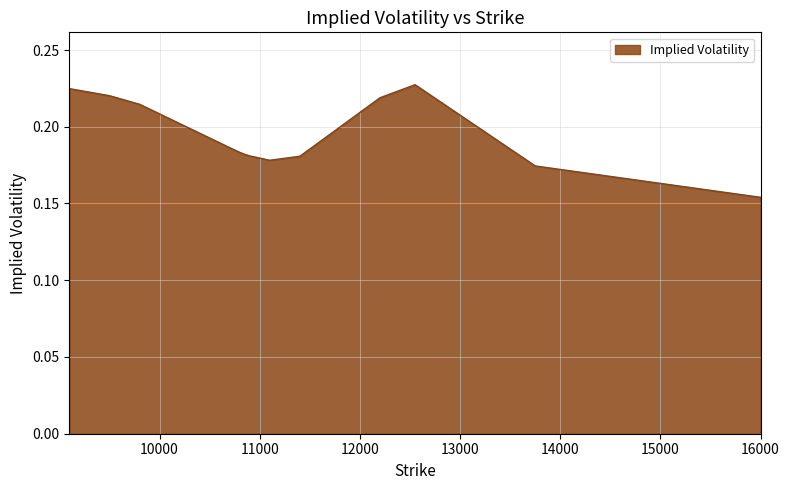

Reading left to right, what are all the values shown in this chart?

9100=0.2	9500=0.2	9800=0.2	10700=0.2	10750=0.2	10800=0.2	10850=0.2	10900=0.2	11100=0.2	11400=0.2	12200=0.2	12550=0.2	13750=0.2	16000=0.2